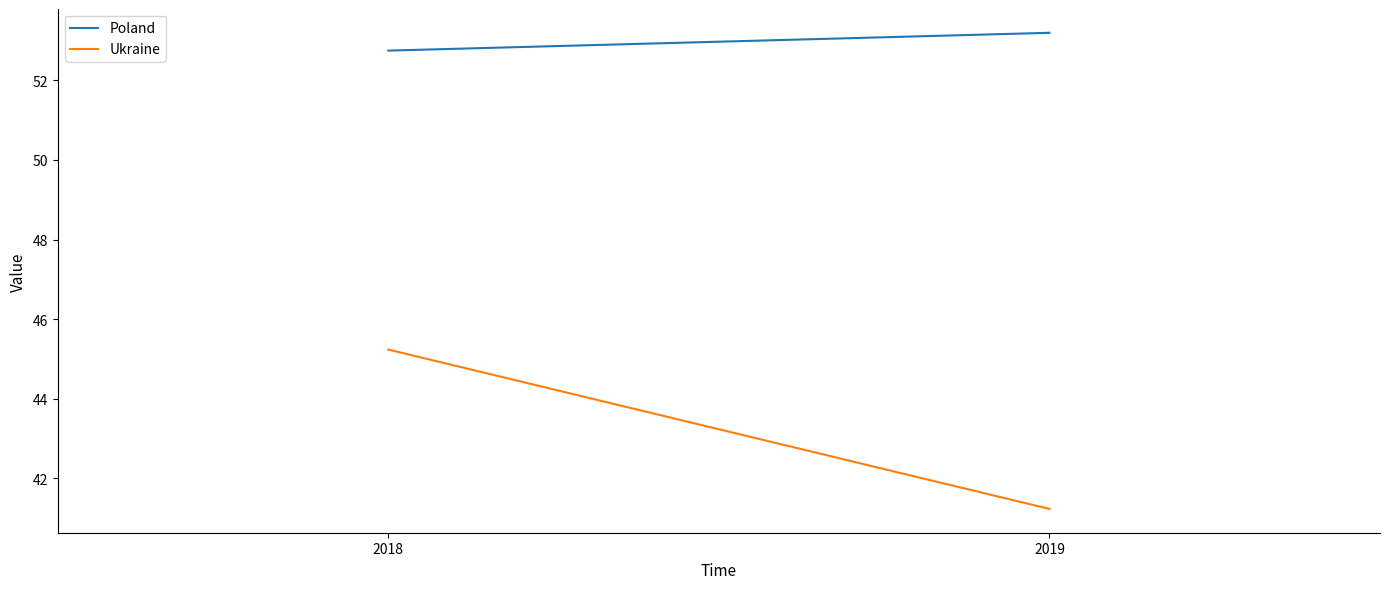

What is the difference between the maximum and minimum values in the Ukraine series?

4.0